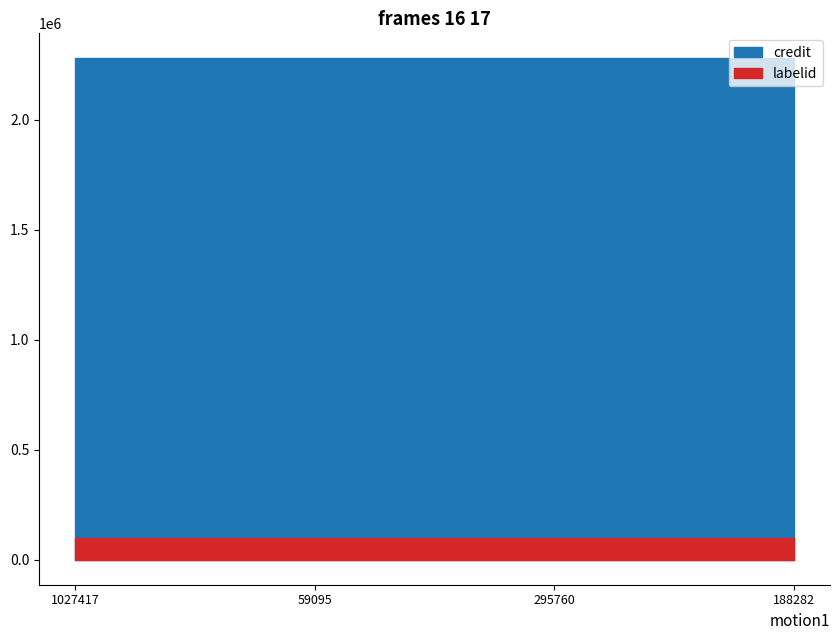

At which label does labelid reach its peak?

1027417